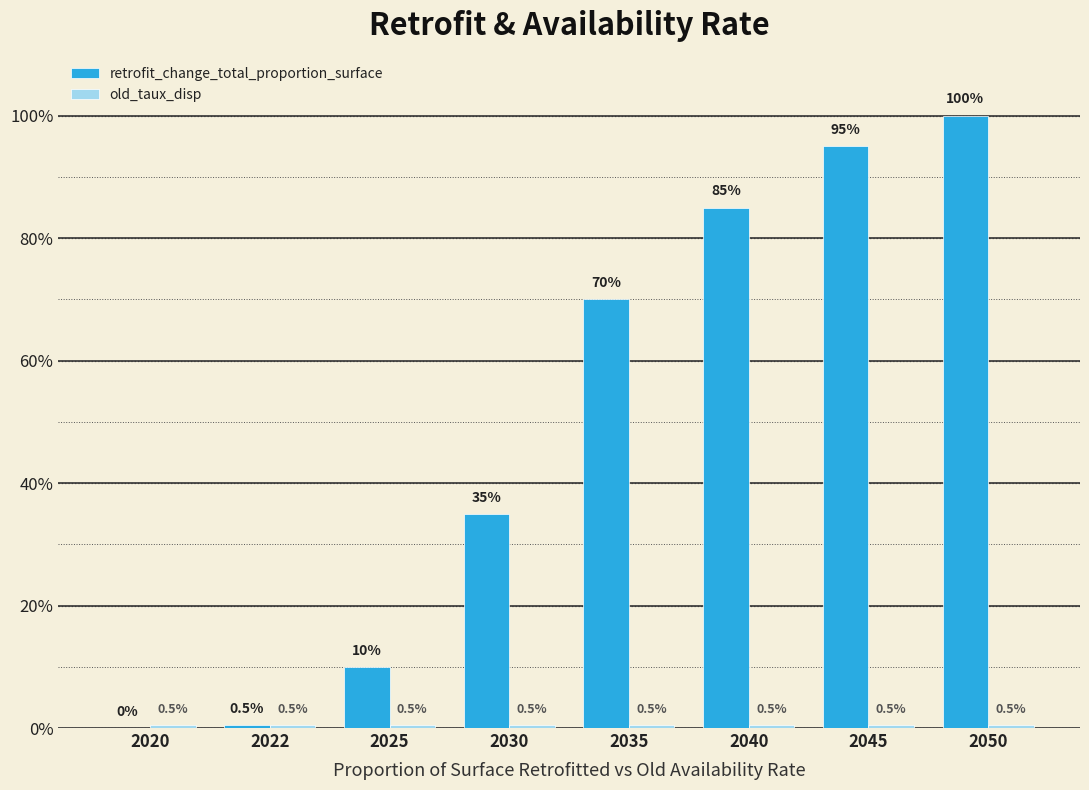

Reading left to right, extract all data points from this chart.

retrofit_change_total_proportion_surface: 2020=0.0	2022=0.0	2025=0.1	2030=0.3	2035=0.7	2040=0.8	2045=0.9	2050=1.0
old_taux_disp: 2020=0.0	2022=0.0	2025=0.0	2030=0.0	2035=0.0	2040=0.0	2045=0.0	2050=0.0